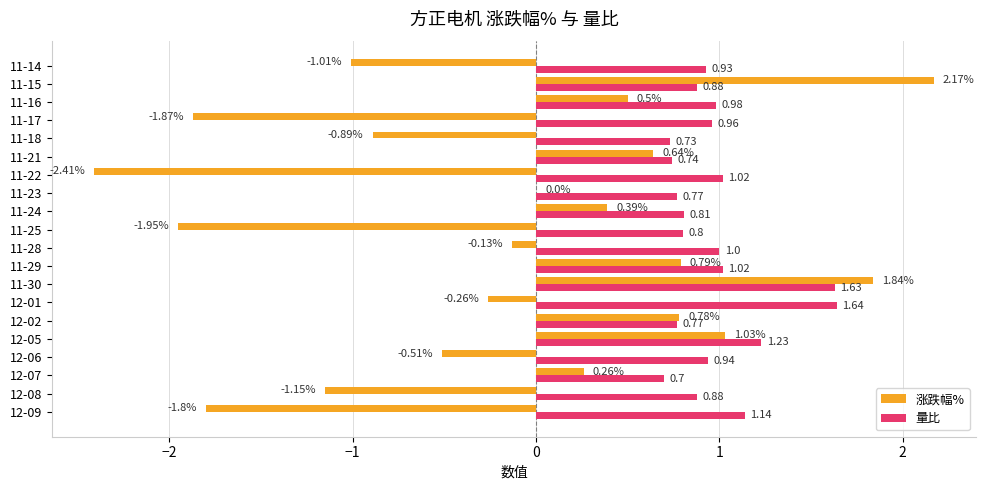

Between 11-28 and 11-23, which series saw the biggest shift?

量比